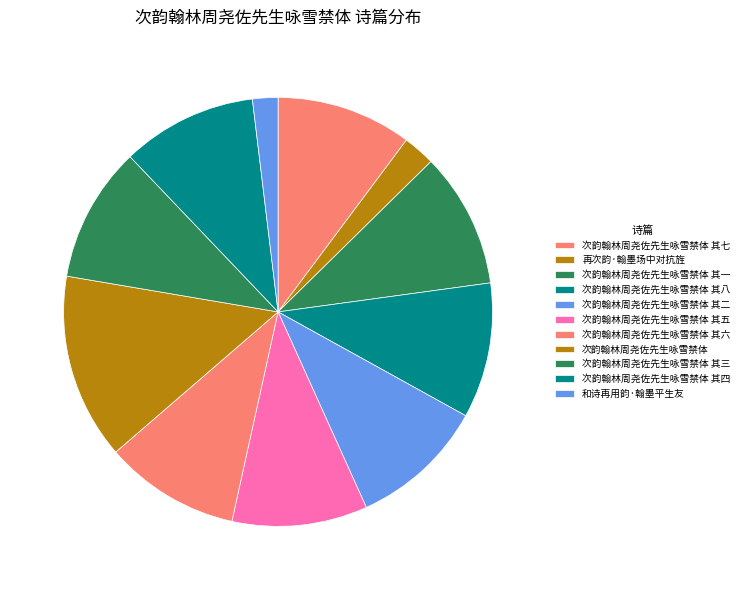

True or false: 次韵翰林周尧佐先生咏雪禁体 其七 accounts for 4% of the total.

False